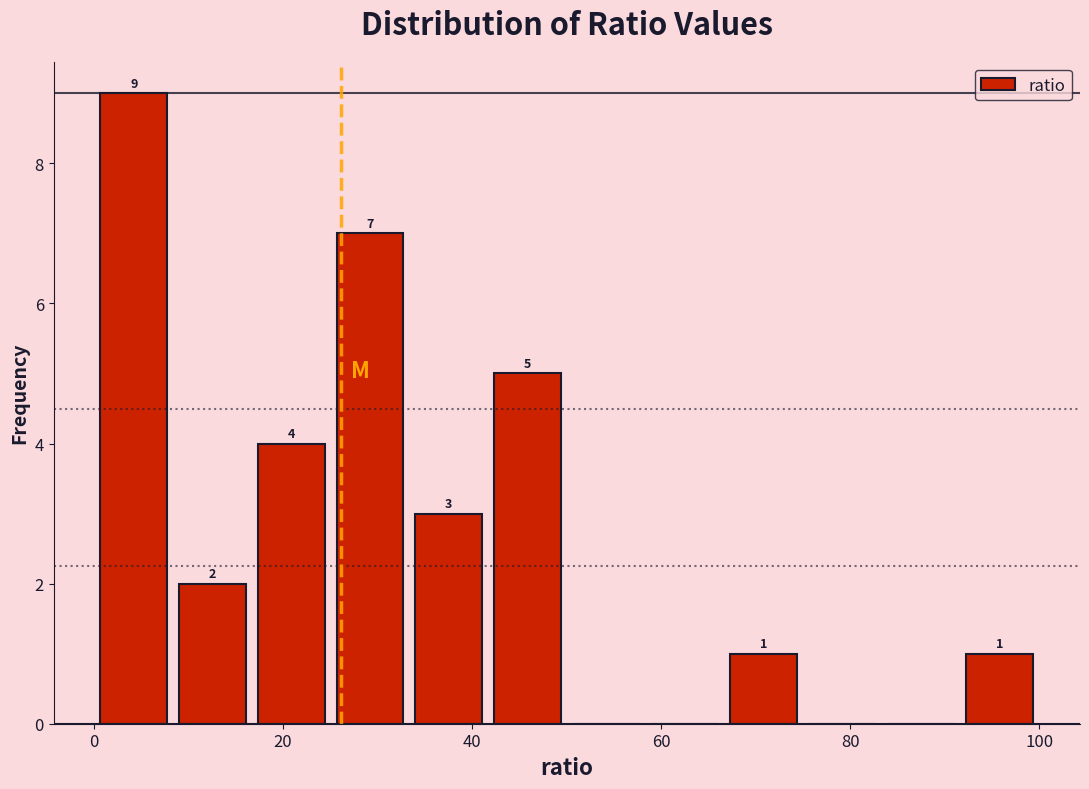

Over which range of the x-axis is the bar tallest?

0 to 8